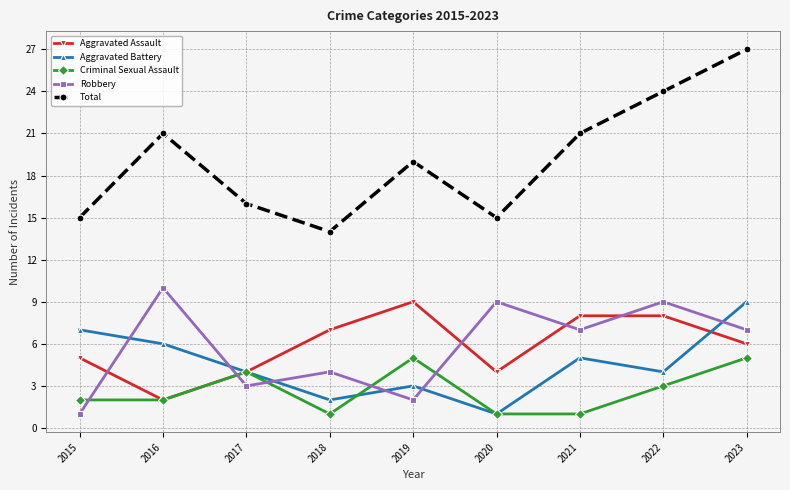

Reading left to right, transcribe all the data shown in this chart.

Aggravated Assault: 2015=5	2016=2	2017=4	2018=7	2019=9	2020=4	2021=8	2022=8	2023=6
Aggravated Battery: 2015=7	2016=6	2017=4	2018=2	2019=3	2020=1	2021=5	2022=4	2023=9
Criminal Sexual Assault: 2015=2	2016=2	2017=4	2018=1	2019=5	2020=1	2021=1	2022=3	2023=5
Robbery: 2015=1	2016=10	2017=3	2018=4	2019=2	2020=9	2021=7	2022=9	2023=7
Total: 2015=15	2016=21	2017=16	2018=14	2019=19	2020=15	2021=21	2022=24	2023=27